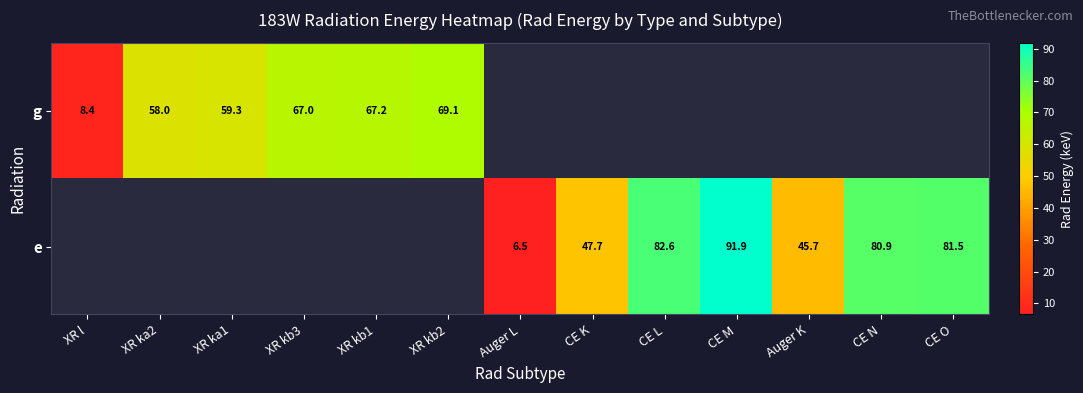

What is the sum of the g values at XR kb2 and XR kb1?

136.3